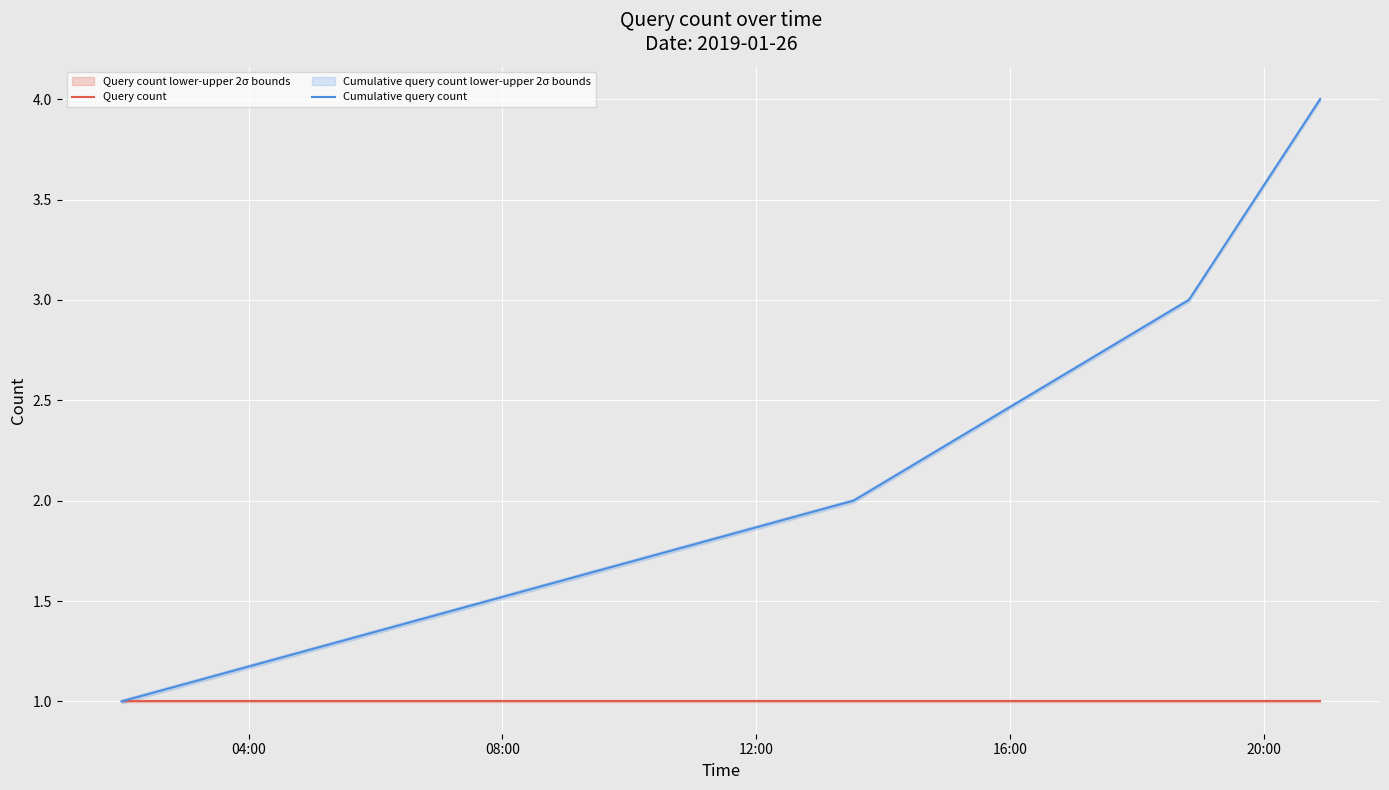

Reading left to right, what are all the values shown in this chart?

Query count: 1	1	1	1
Cumulative query count: 1	2	3	4